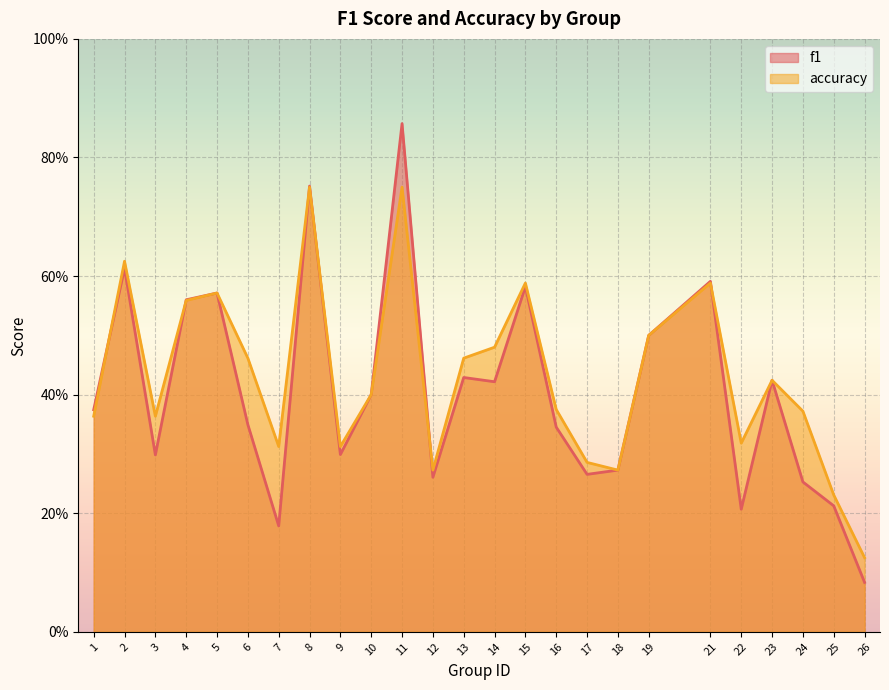

Between 6 and 24, which is larger?

6